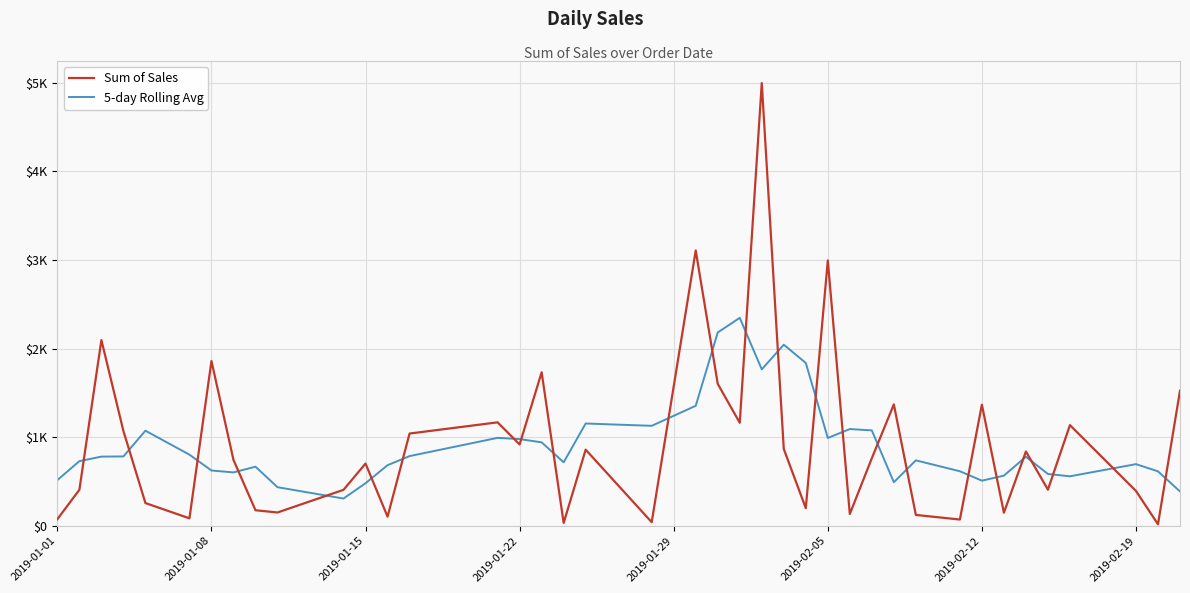

Does the chart display data point markers on the line(s)?

No